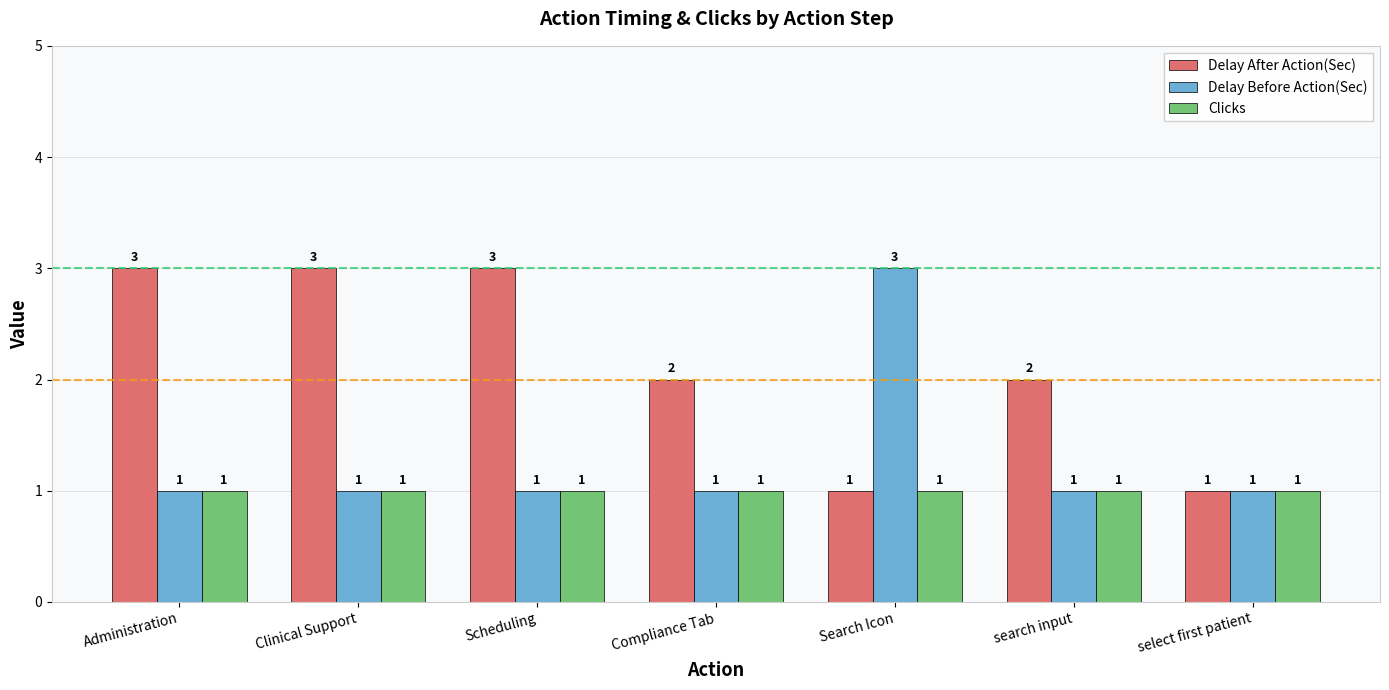

Which series has the largest total across all categories?

Delay After Action(Sec)